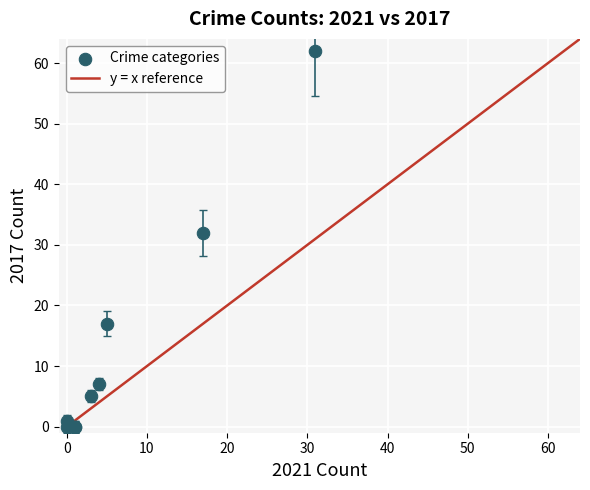

What Y value in the scatter plot is closest to 31?

32